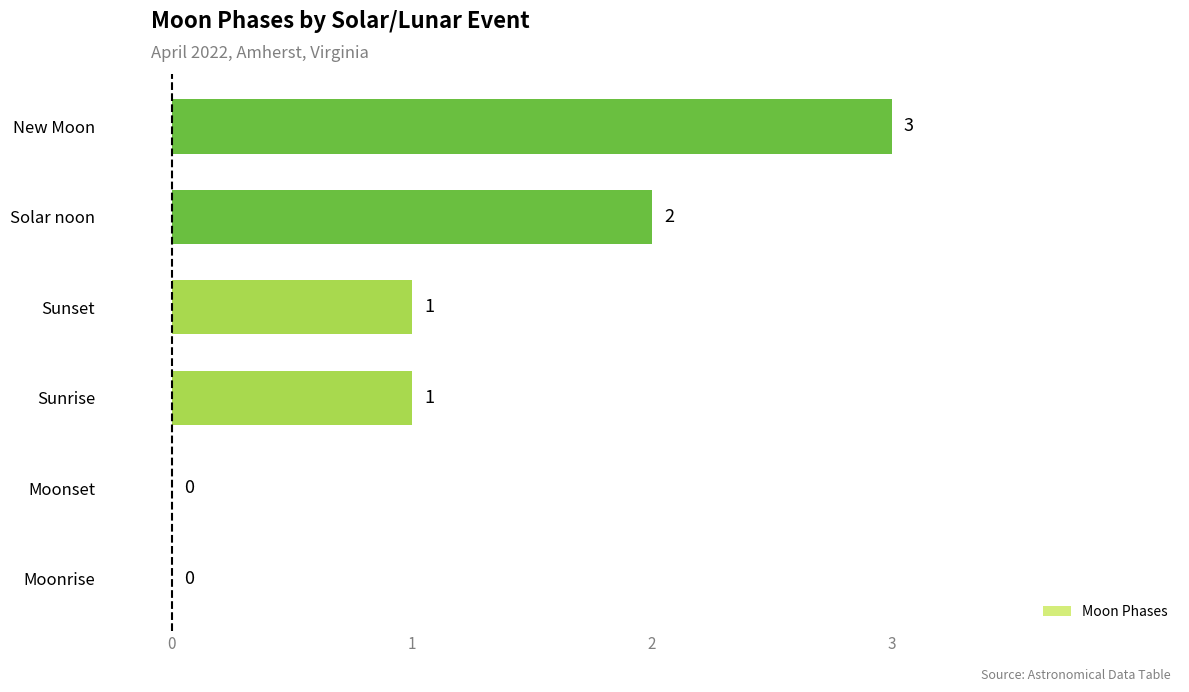

What is the maximum value shown in the chart?

3